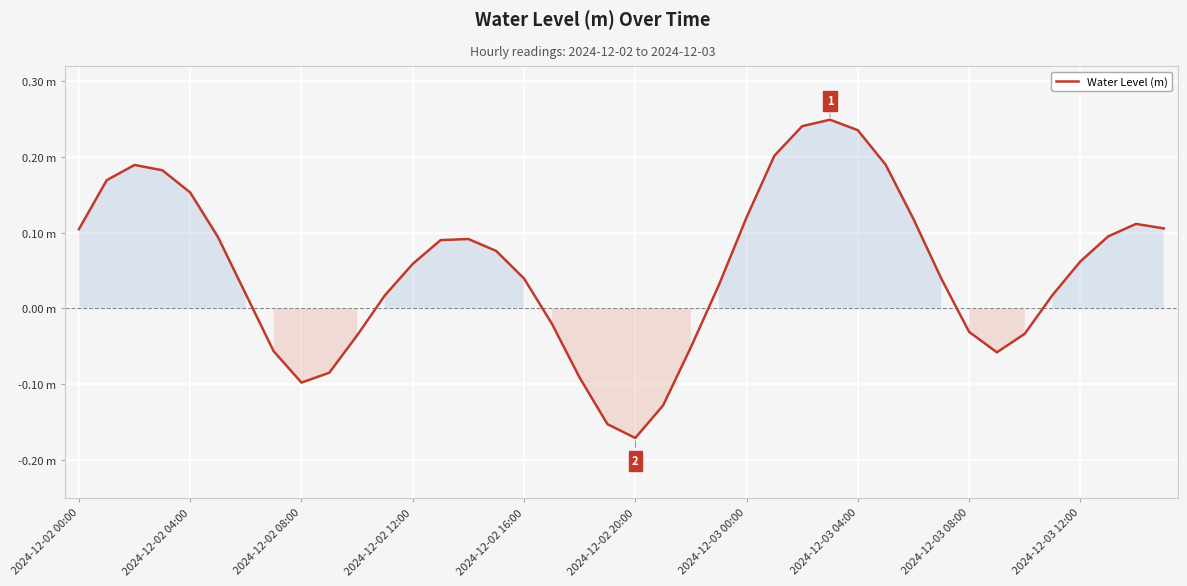

Does the chart have visible grid lines?

Yes